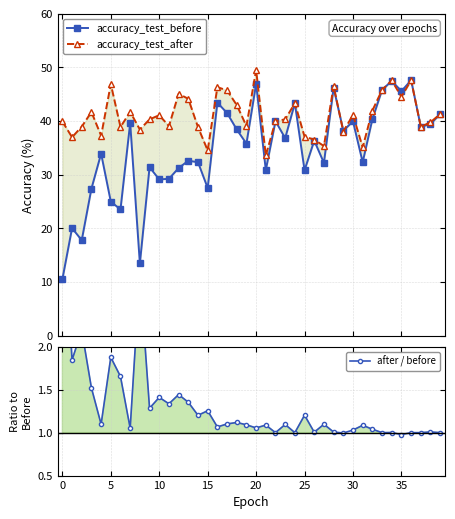

What is the maximum value shown in the chart?

49.5